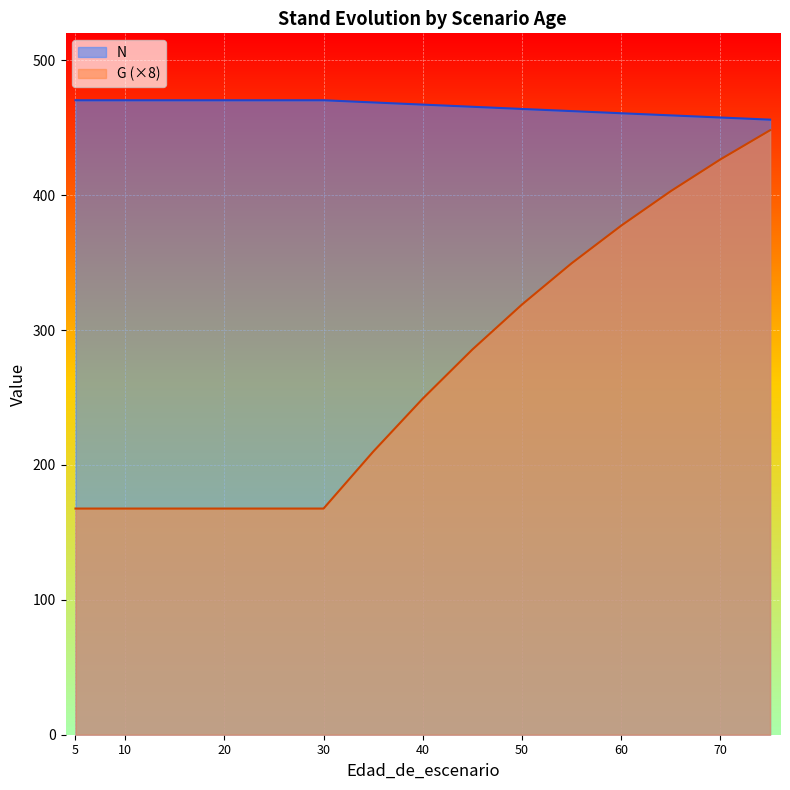

Which series has the largest range (max minus min)?

G